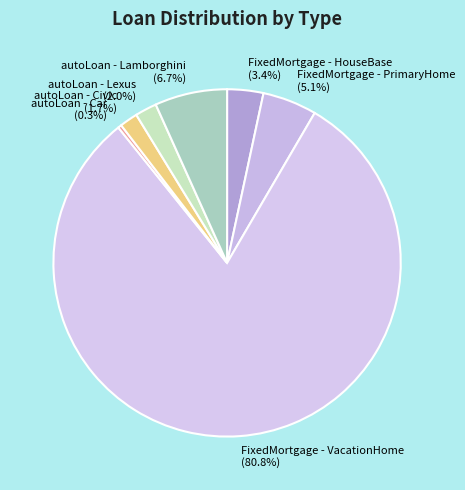

Which has a higher value, autoLoan - Car or autoLoan - Lexus?

autoLoan - Lexus